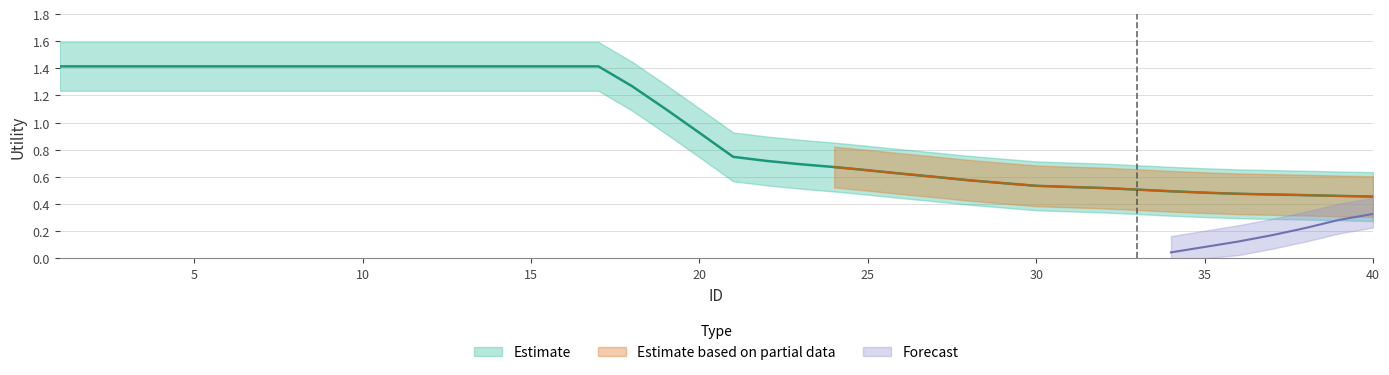

What is the spread (max minus min) of values at 36?

0.4